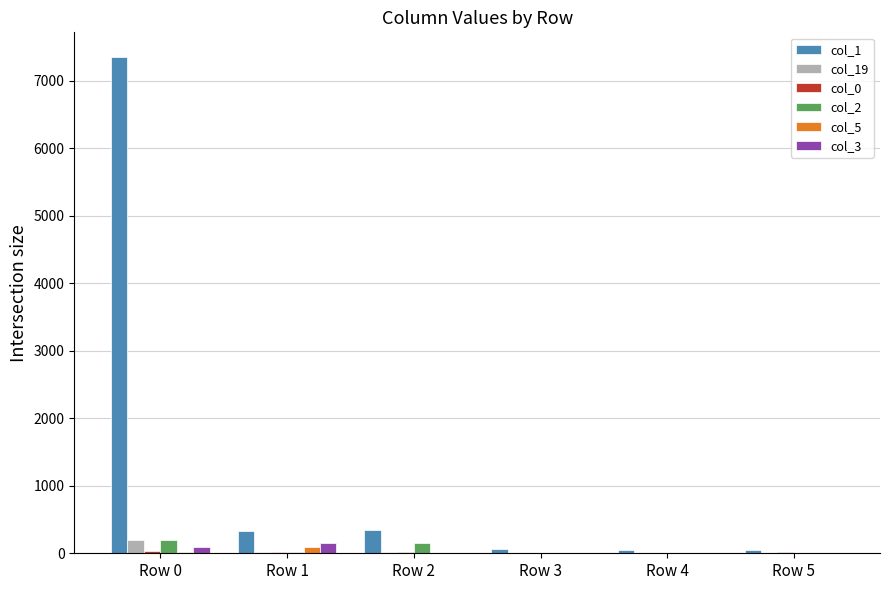

How many groups of bars are there?

6